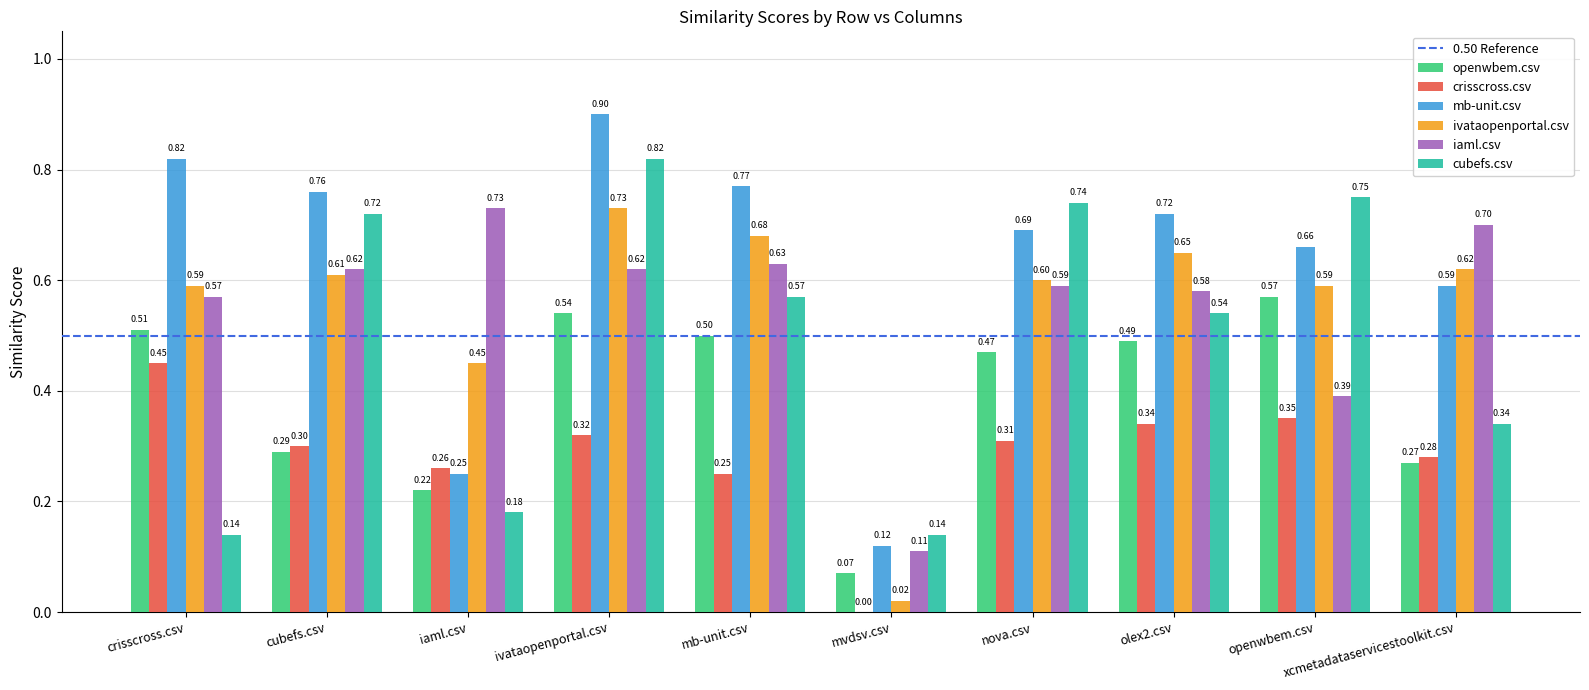

Where is ivataopenportal.csv nearest to the value 0?

mvdsv.csv